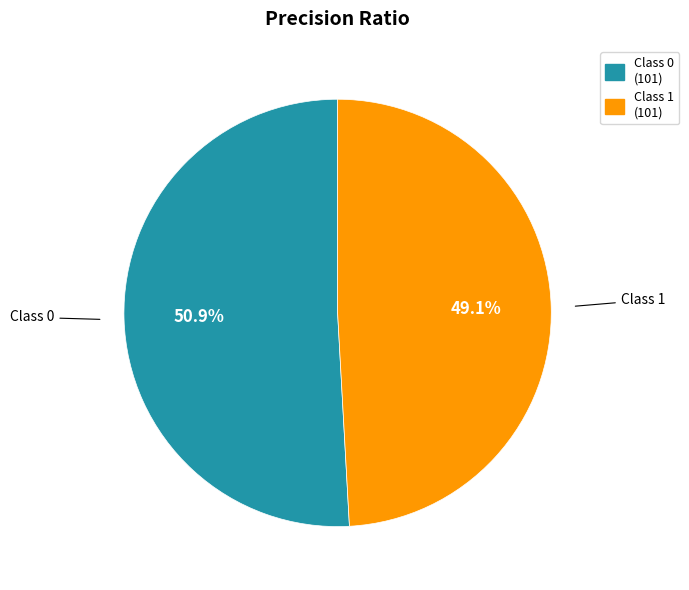

Does any single category account for the majority?

Yes